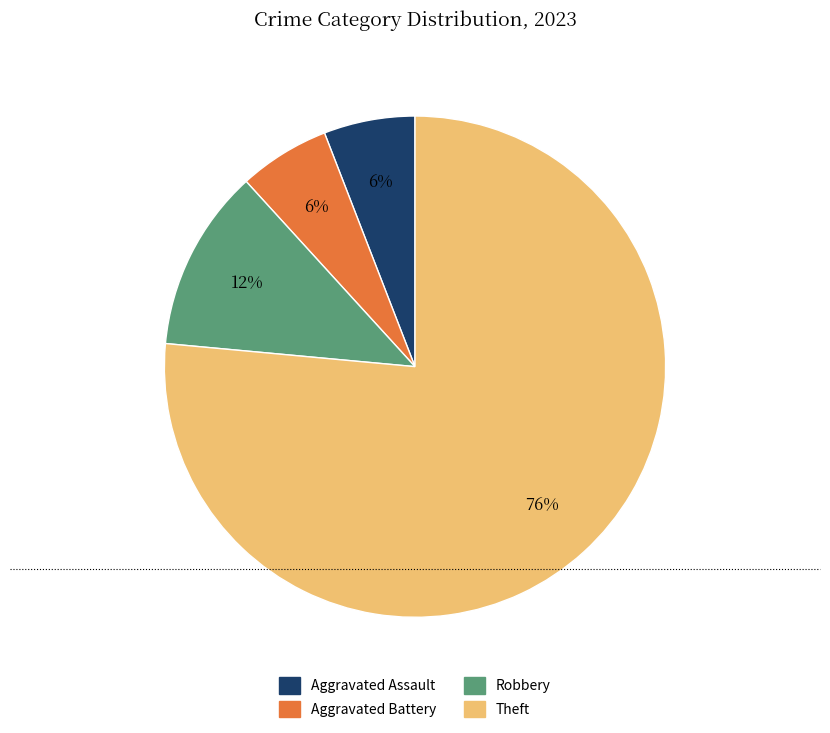

Do Aggravated Battery and Aggravated Assault together represent more than half of the pie?

No